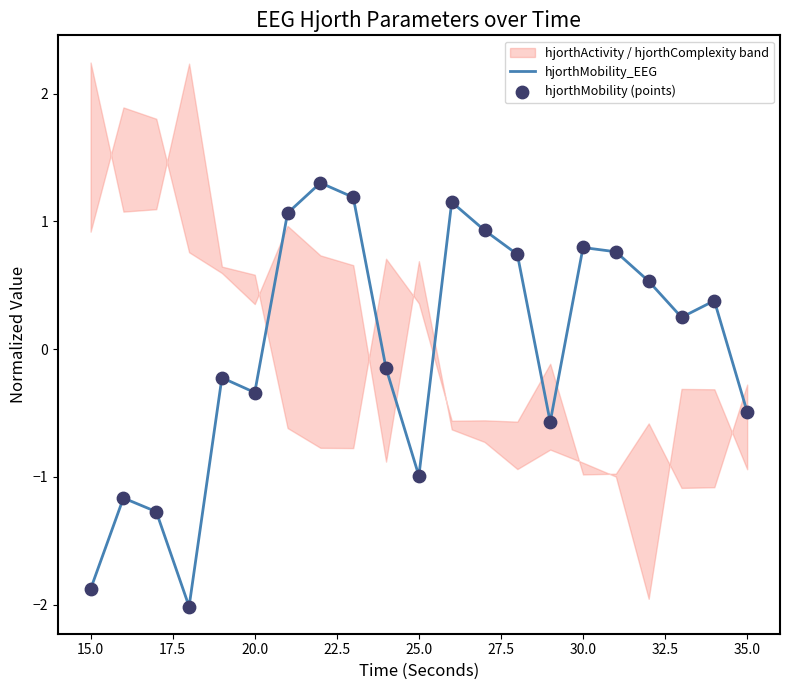

Which series reaches the minimum Y coordinate?

hjorthMobility_EEG